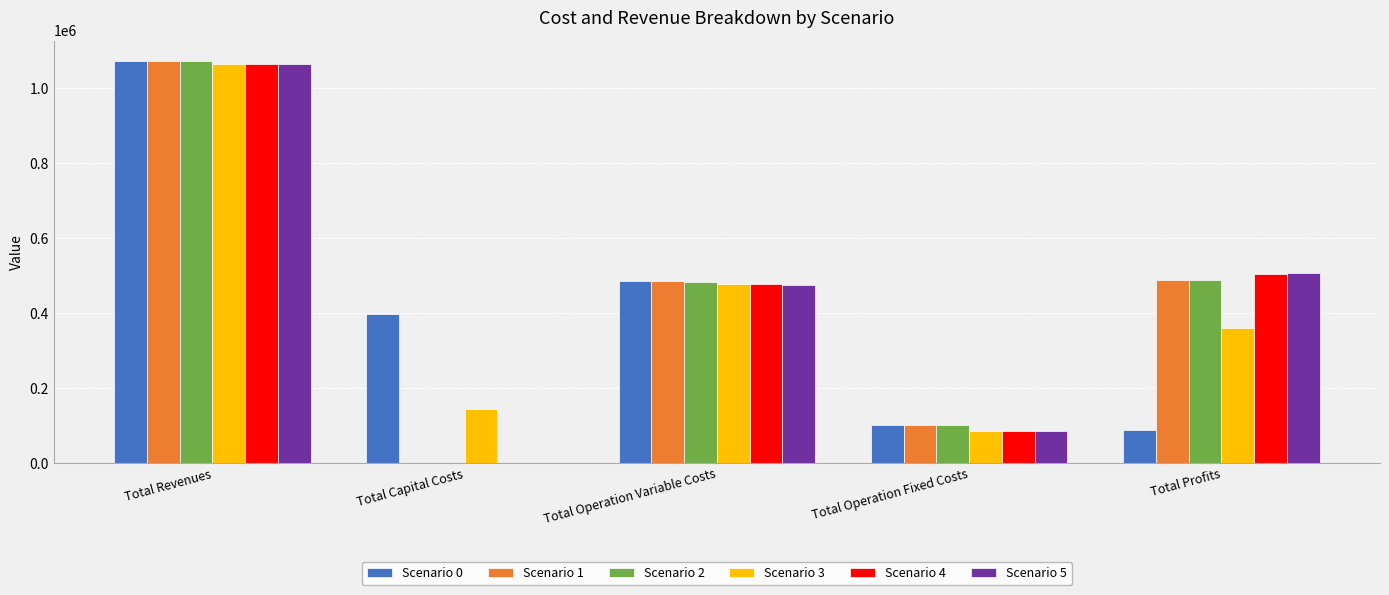

Is the value of Scenario 2 at Total Profits greater than the value of Scenario 5 at Total Operation Fixed Costs?

Yes